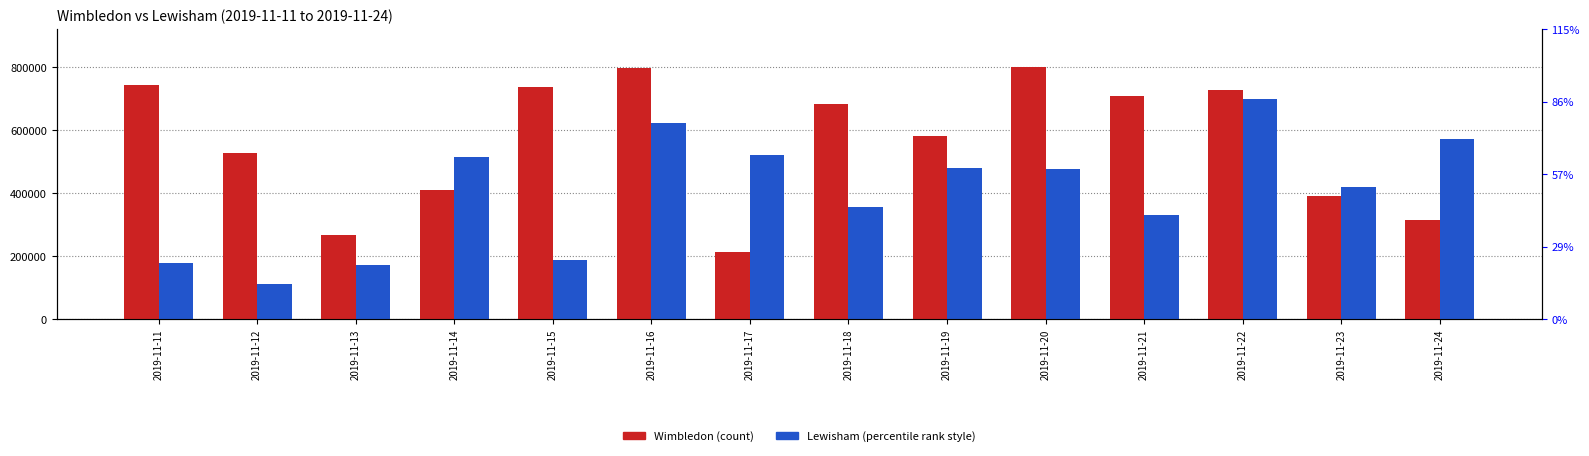

Rank the series at 2019-11-21 from highest to lowest value.

Wimbledon, Lewisham